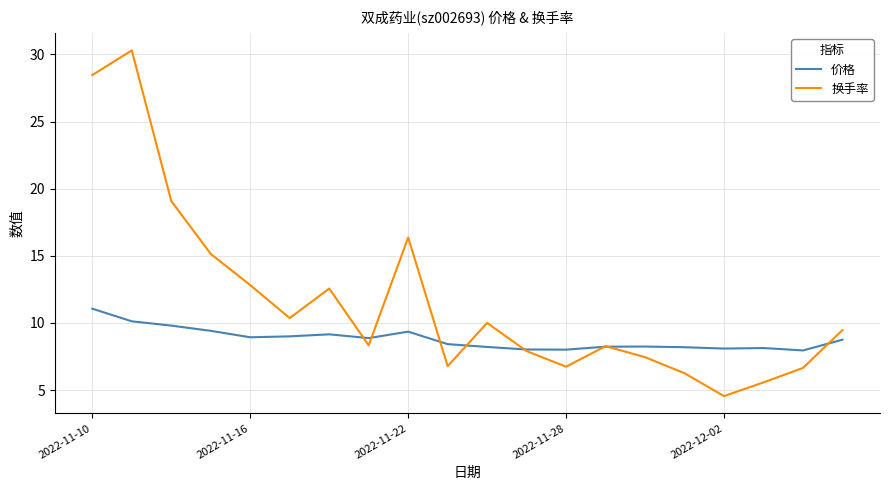

Rank the series by their maximum value, from highest to lowest.

换手率, 价格